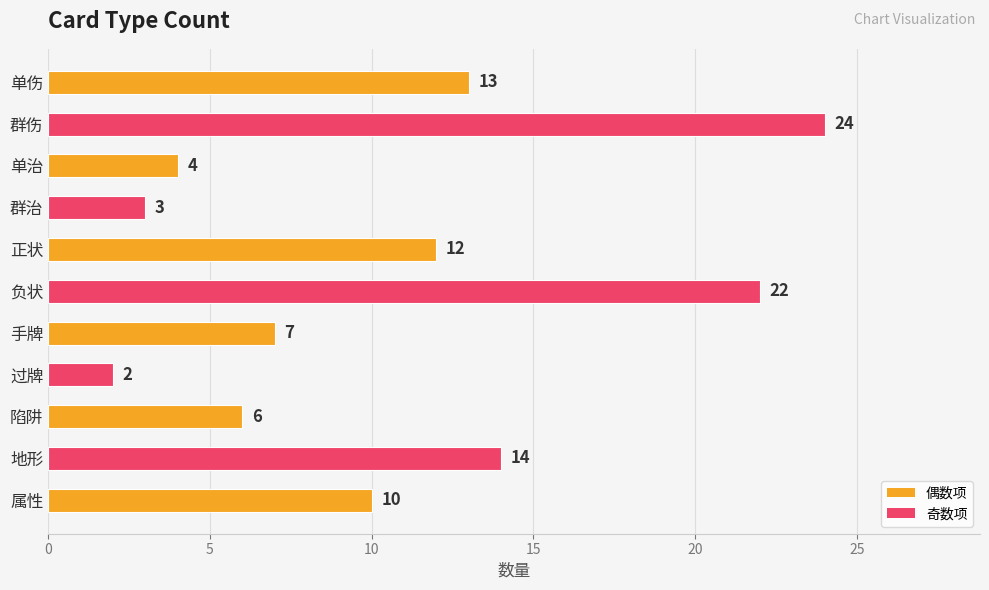

Reading top to bottom, extract all data points from this chart.

13	24	4	3	12	22	7	2	6	14	10